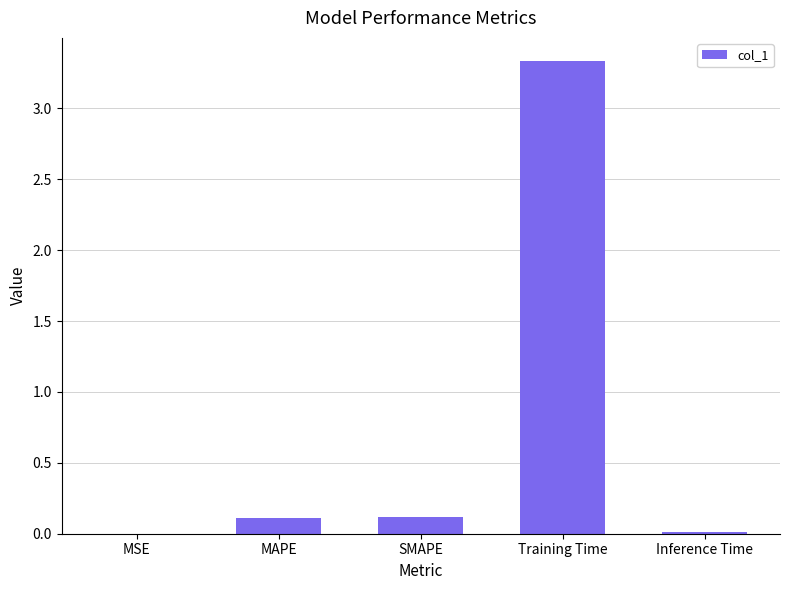

What is the sum of all values?

3.6